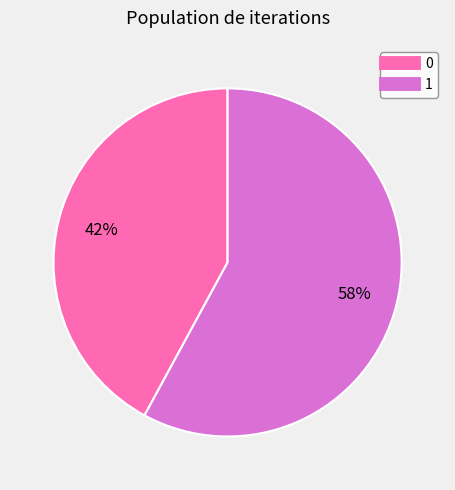

To the nearest percent, what percentage of the pie is 1?

58%